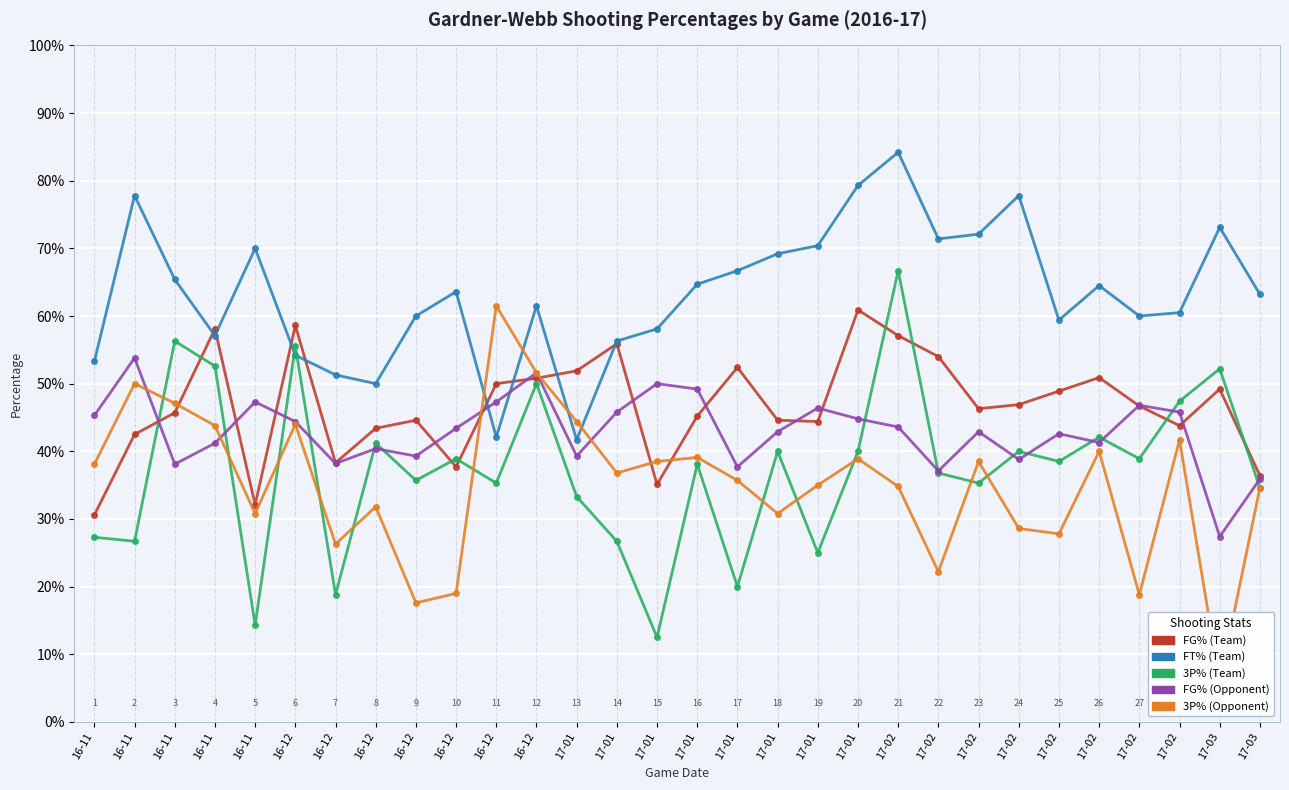

At how many categories does at least one series exceed 0?

30